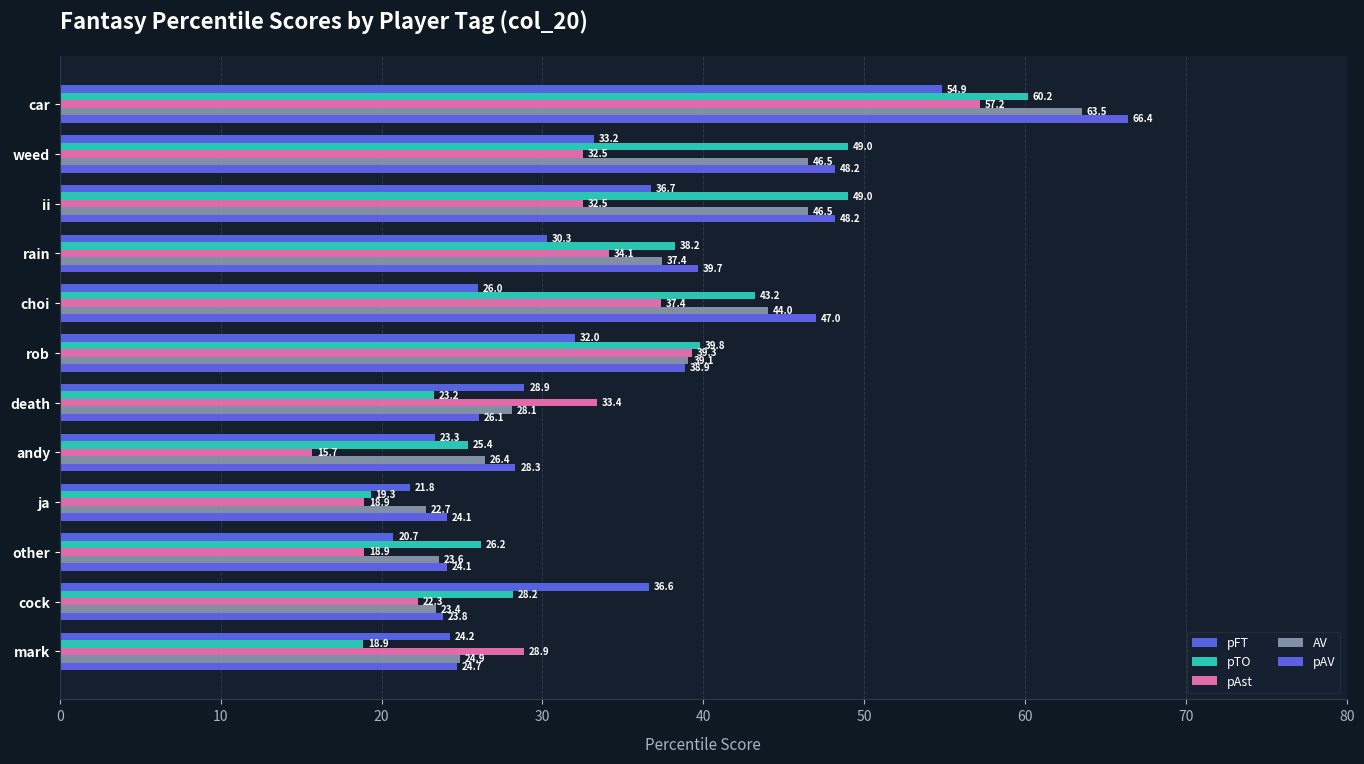

Rank the series by their maximum value, from highest to lowest.

pAV, AV, pTO, pAst, pFT